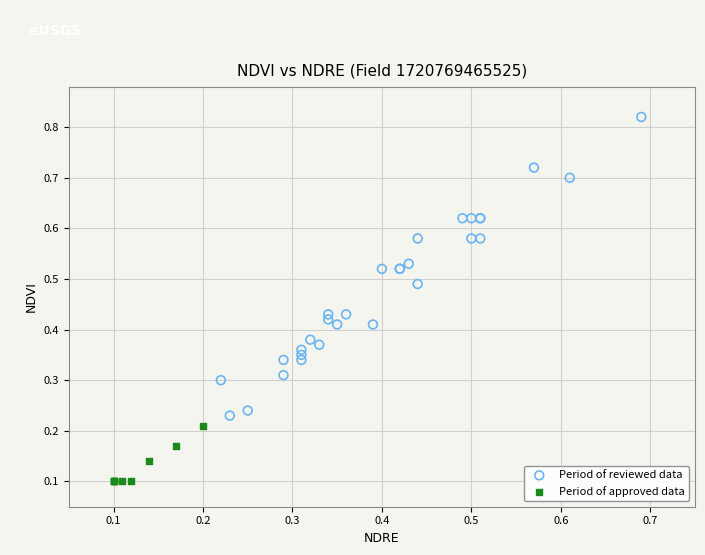

Which series has the largest Y range (max minus min)?

Period of reviewed data